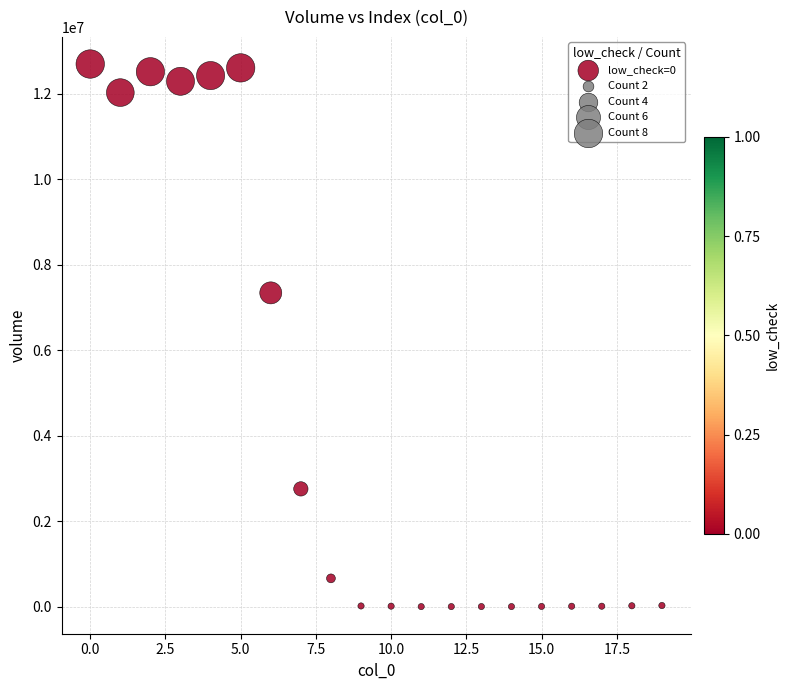

What Y value in the scatter plot is closest to 6345172?

7337882